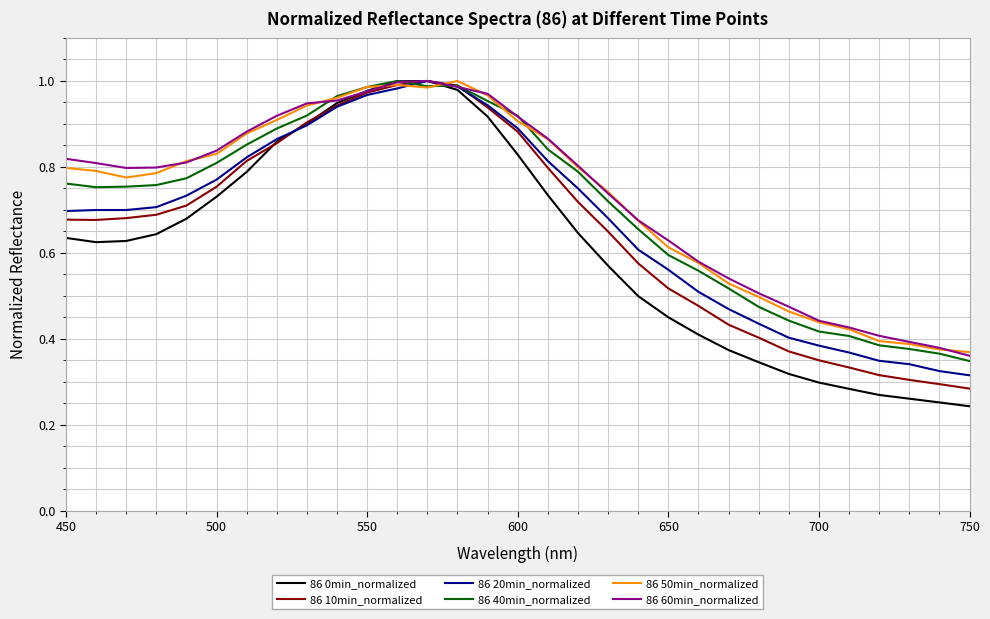

Which series has the largest range (max minus min)?

86 0min_normalized